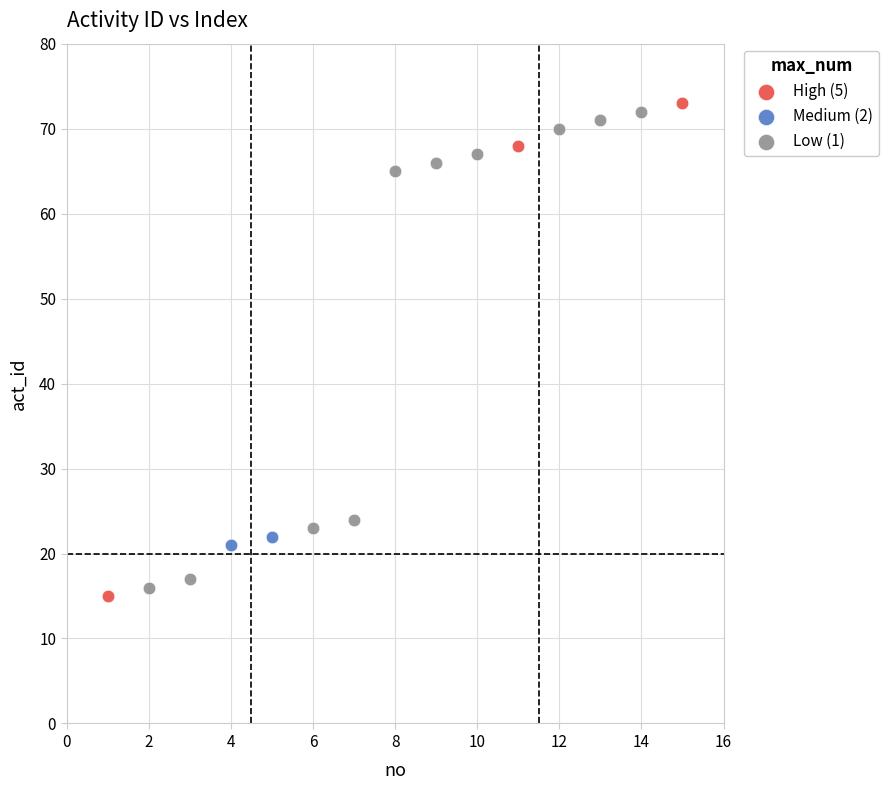

What are all the series names shown in the legend?

High (5), Medium (2), Low (1)